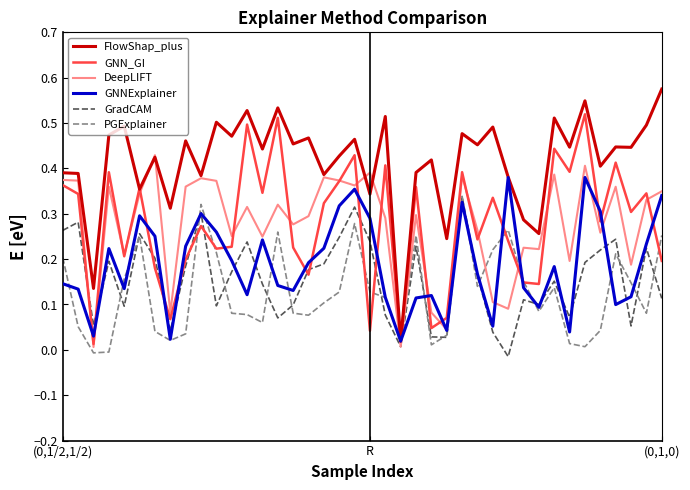

What is the sum of all GNNExplainer values?

7.5